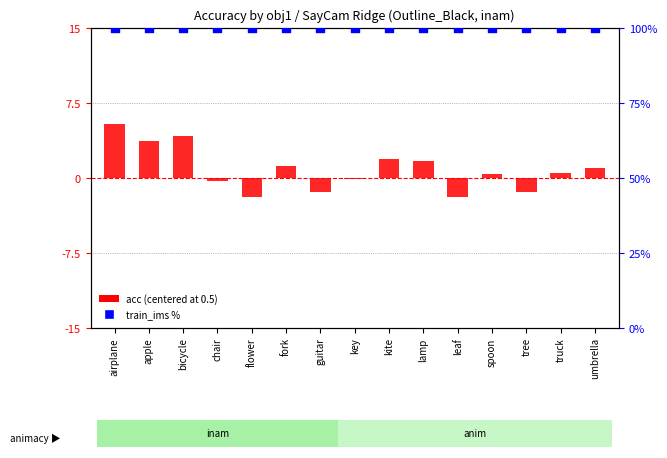

Which series has the largest Y range (max minus min)?

acc (centered at 0.5)